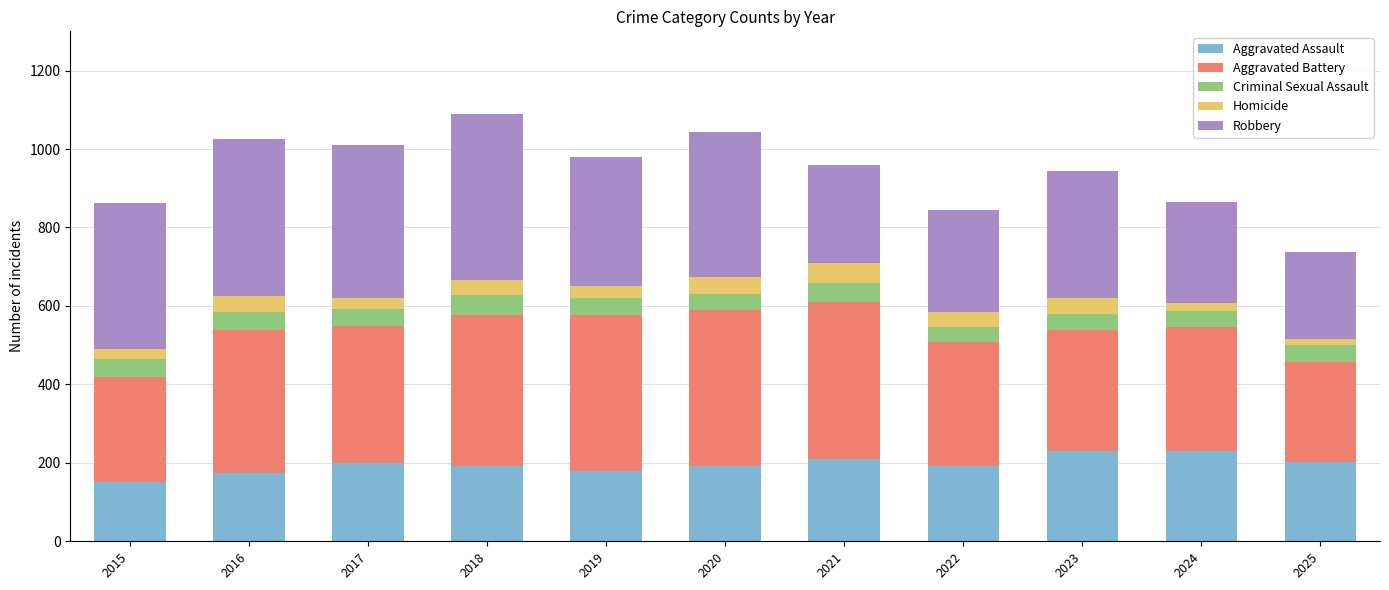

What is the difference between the second highest and minimum values in the Aggravated Assault series?

81